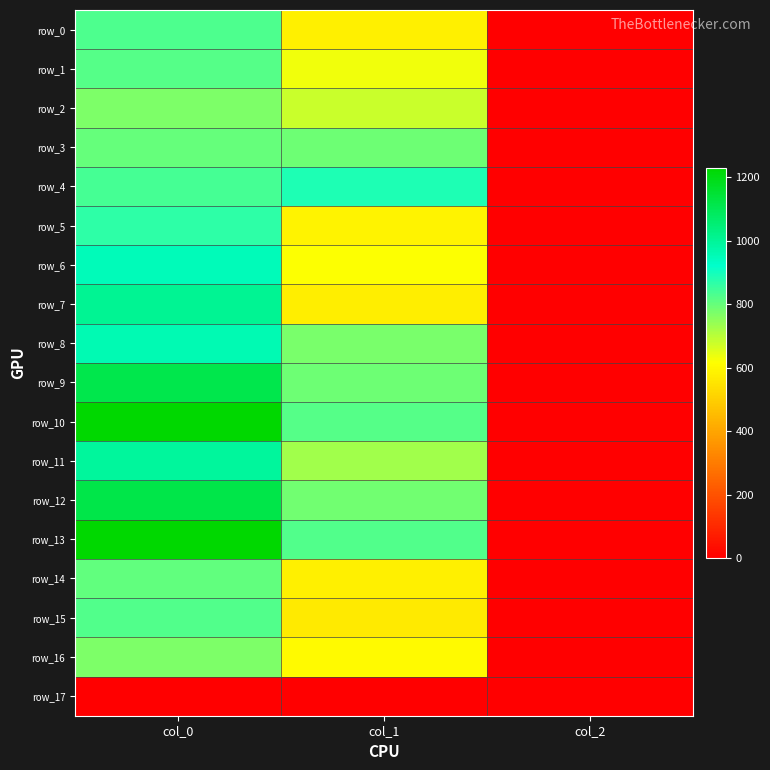

Reading right to left, what are all the values shown in this chart?

row_0: col_2=2.0	col_1=577.1	col_0=826.7
row_1: col_2=2.0	col_1=631.1	col_0=820.0
row_2: col_2=2.0	col_1=681.8	col_0=773.3
row_3: col_2=2.0	col_1=789.8	col_0=800.0
row_4: col_2=2.0	col_1=887.6	col_0=836.7
row_5: col_2=2.0	col_1=587.2	col_0=866.7
row_6: col_2=2.0	col_1=617.6	col_0=950.0
row_7: col_2=2.0	col_1=573.8	col_0=1006.7
row_8: col_2=2.0	col_1=776.2	col_0=960.0
row_9: col_2=2.0	col_1=789.8	col_0=1113.3
row_10: col_2=2.0	col_1=820.1	col_0=1226.7
row_11: col_2=2.0	col_1=729.0	col_0=993.3
row_12: col_2=2.0	col_1=786.4	col_0=1116.7
row_13: col_2=2.0	col_1=823.5	col_0=1230.0
row_14: col_2=2.0	col_1=577.1	col_0=803.3
row_15: col_2=2.0	col_1=563.6	col_0=823.3
row_16: col_2=2.0	col_1=600.8	col_0=770.0
row_17: col_2=0.0	col_1=0.0	col_0=0.0